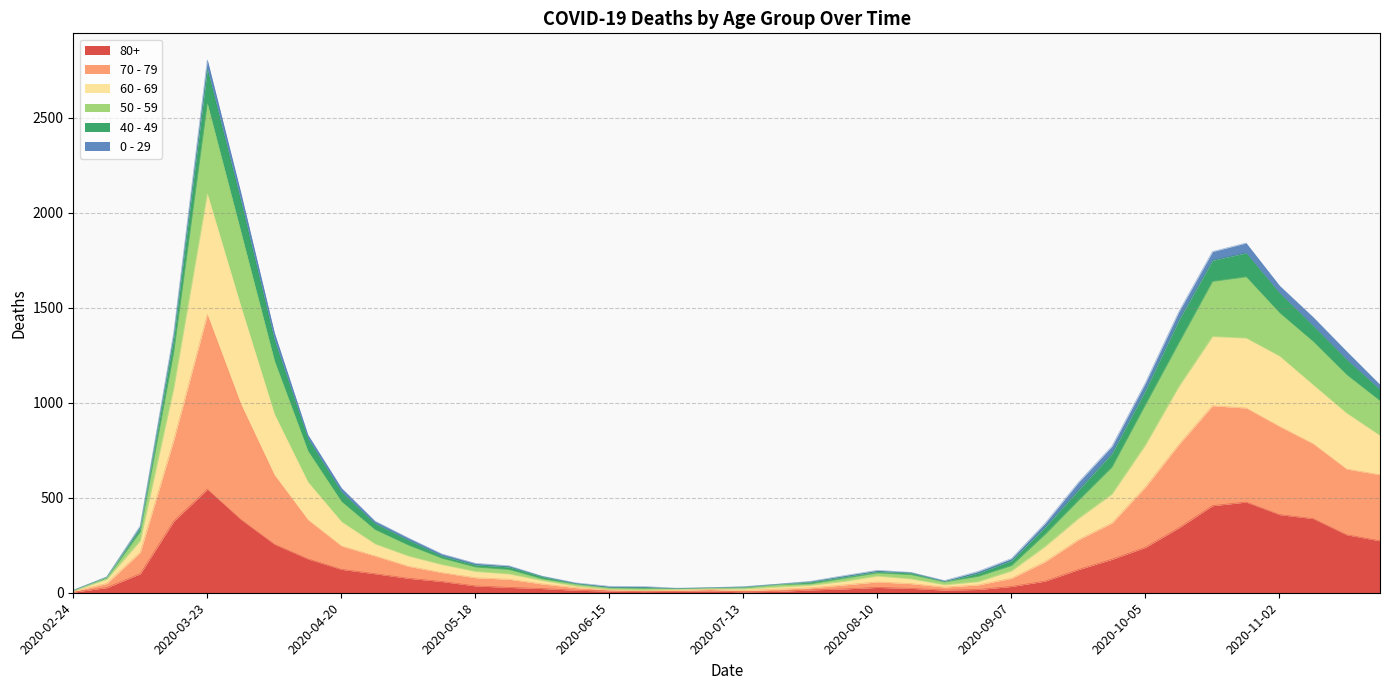

Count the number of categories in the chart.

40